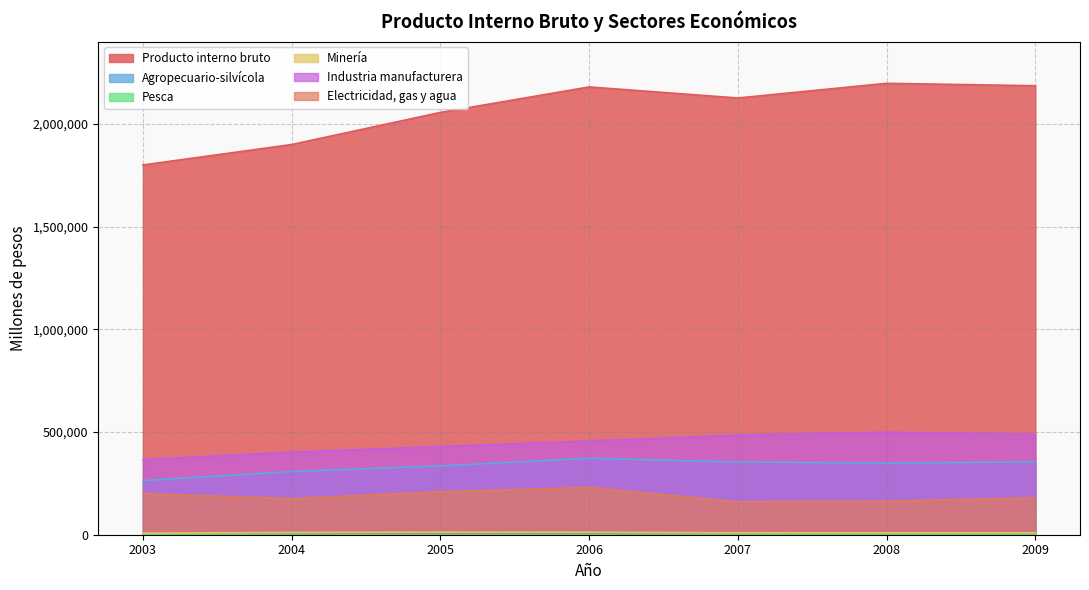

Where is the first local minimum for Pesca?

2005